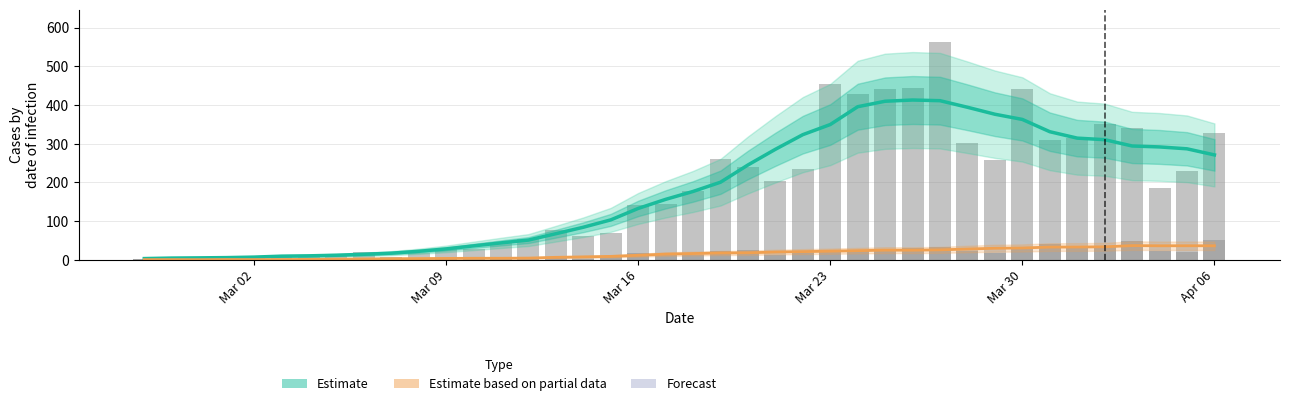

At which category does the chart reach its minimum across all series?

Mar 09